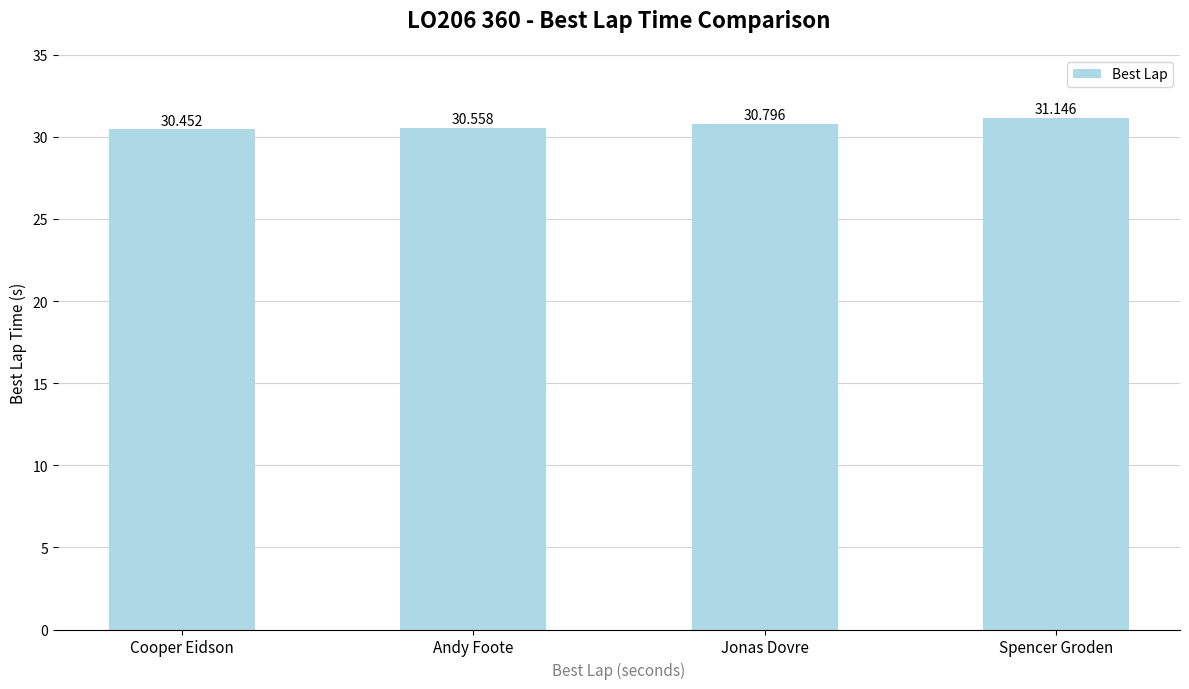

List the labels in order of value, smallest first.

Cooper Eidson, Andy Foote, Jonas Dovre, Spencer Groden